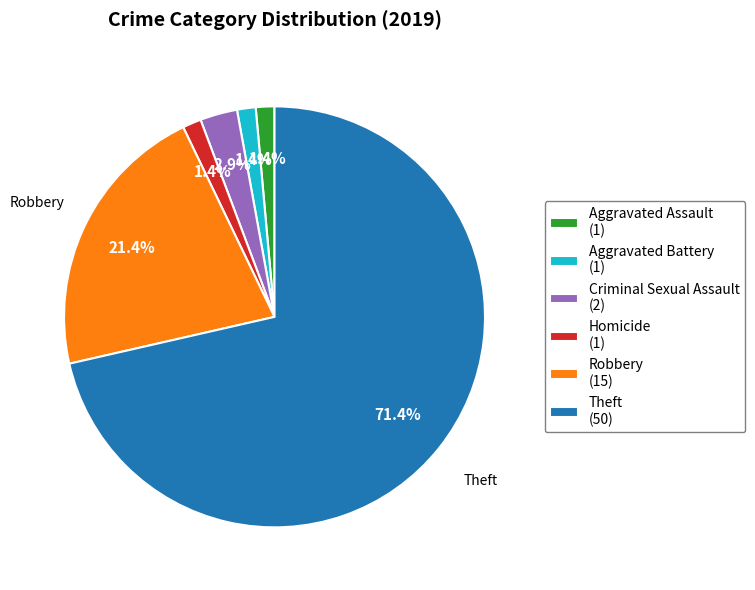

What is the majority slice?

Theft (50)